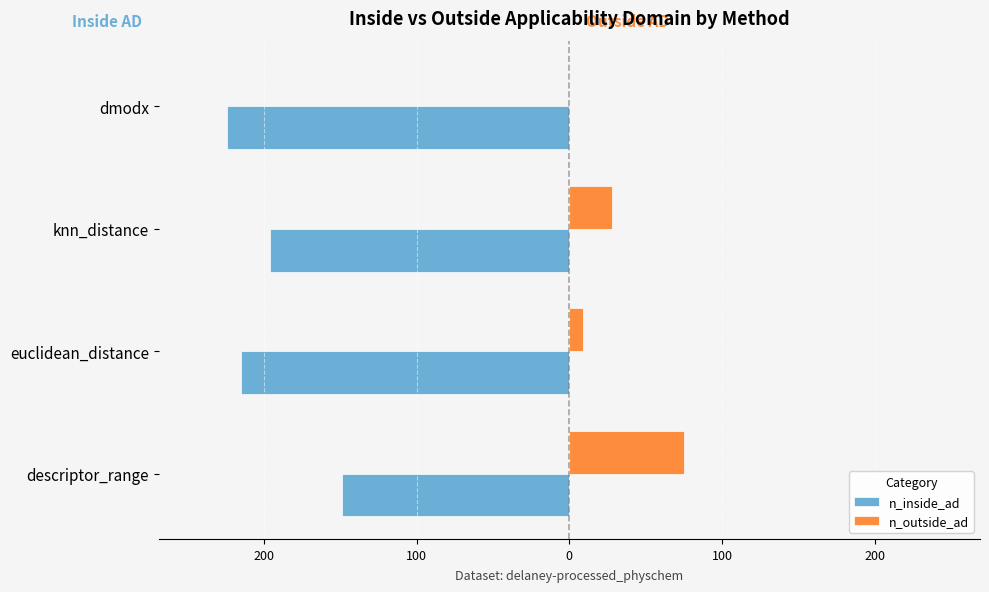

What are all the series names shown in the legend?

n_inside_ad, n_outside_ad